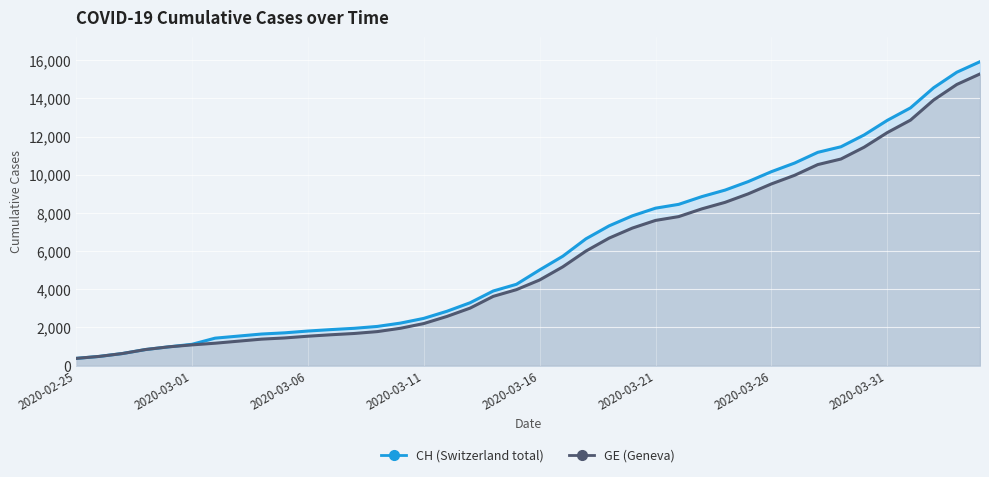

What is the difference between the CH values at 2020-03-01 and 2020-03-14?

2795